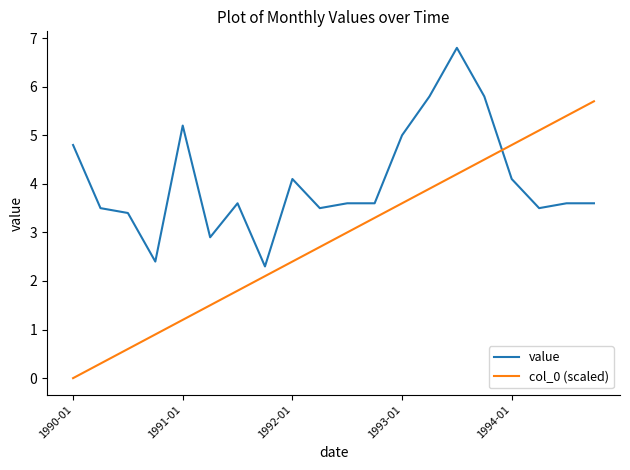

Which series has the widest spread of values?

col_0 (scaled)